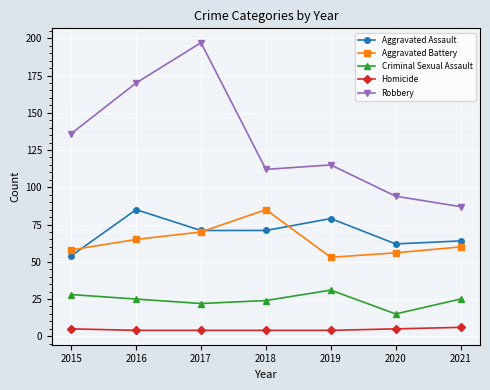

Which category has the highest value in the Aggravated Assault series?

2016